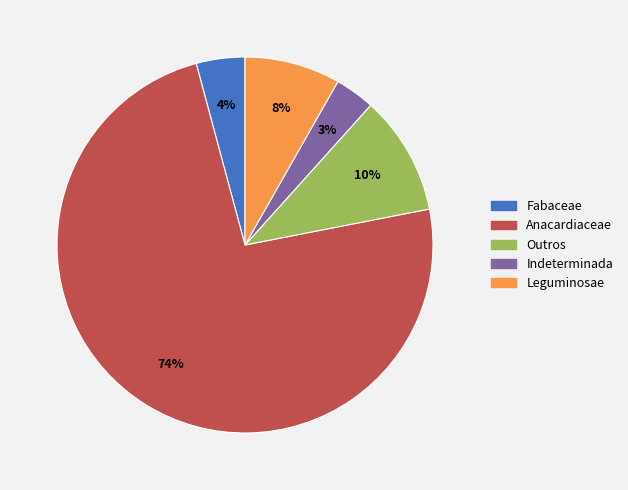

Is there any slice that represents more than half of the pie?

Yes